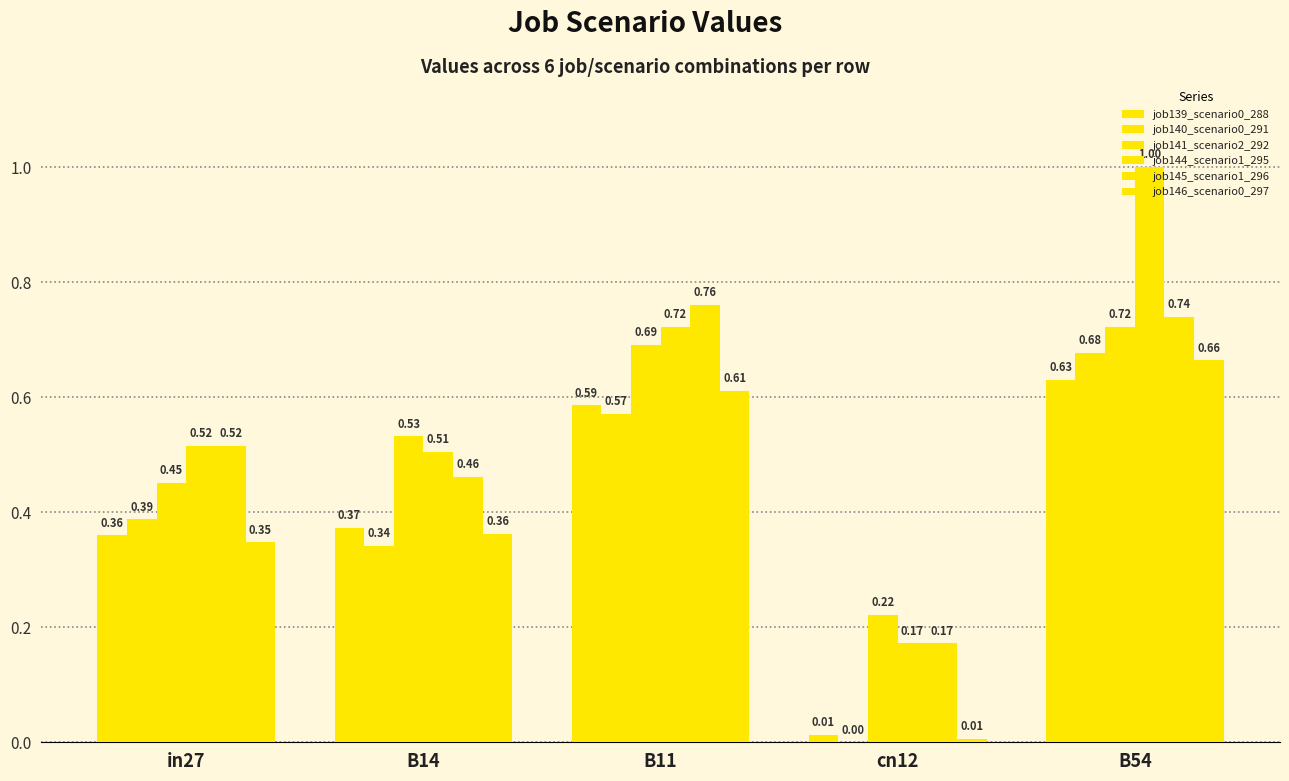

How many data points does each series have?

5